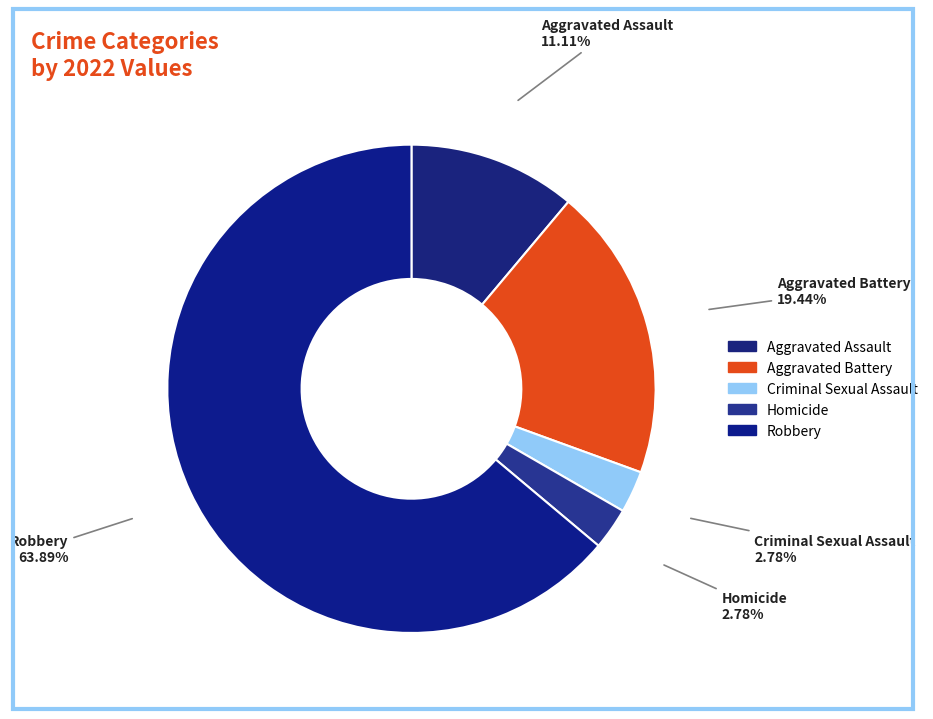

What is the change in value from Aggravated Assault to Criminal Sexual Assault?

-3